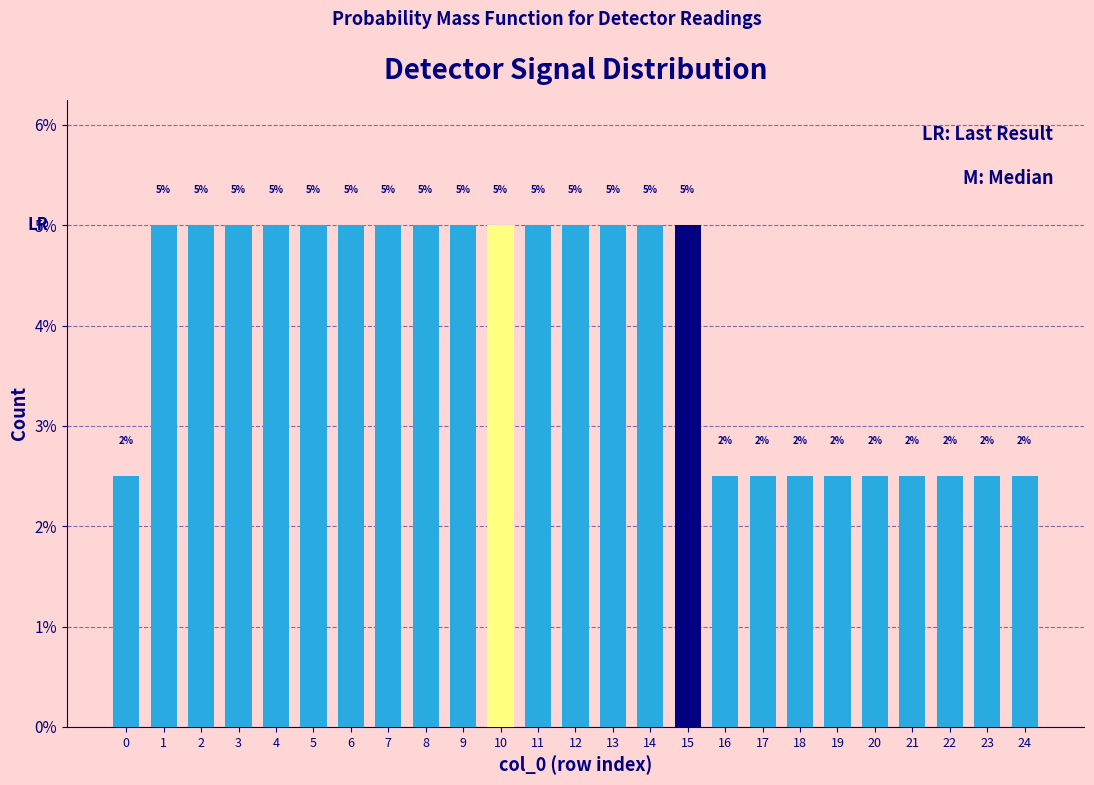

True or false: the data shows 0.8 at 22.

False